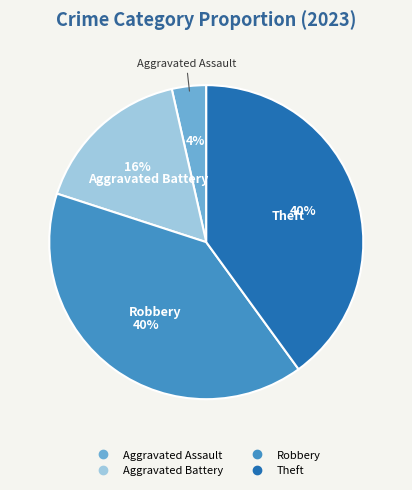

Is there a majority slice in this chart?

No